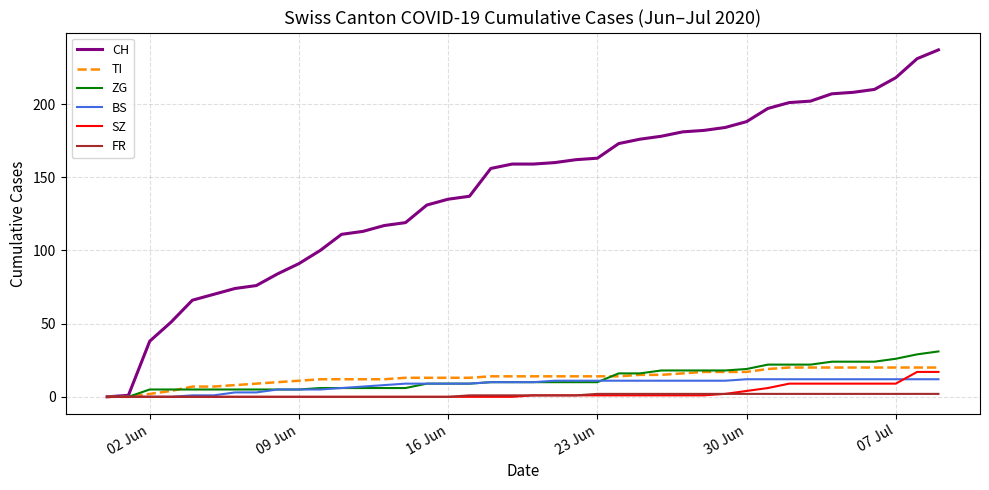

Which series has the largest total across all categories?

CH